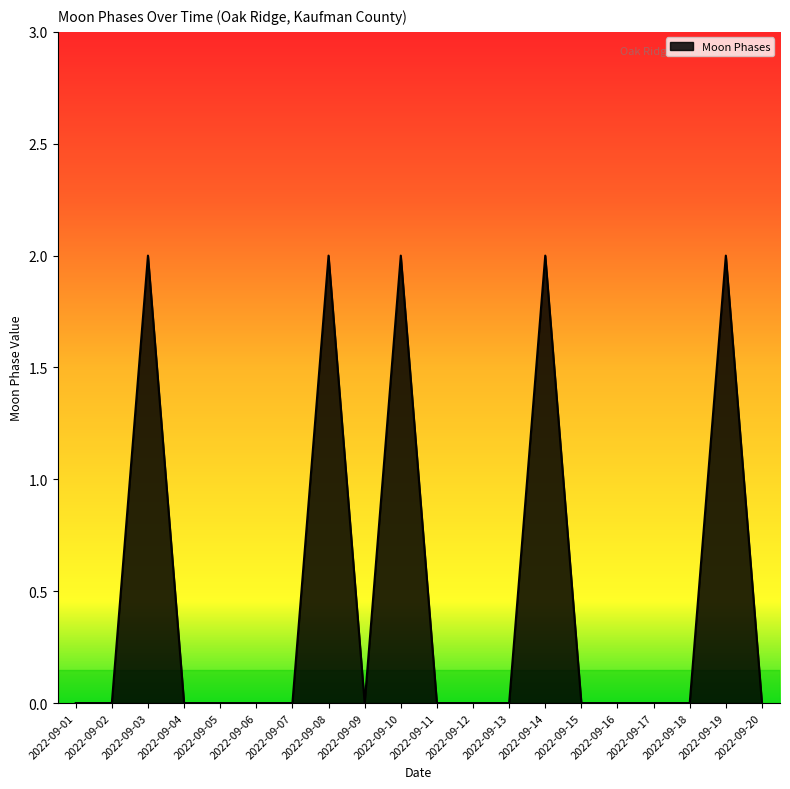

True or false: there are more than 0 points higher than both neighbors.

True